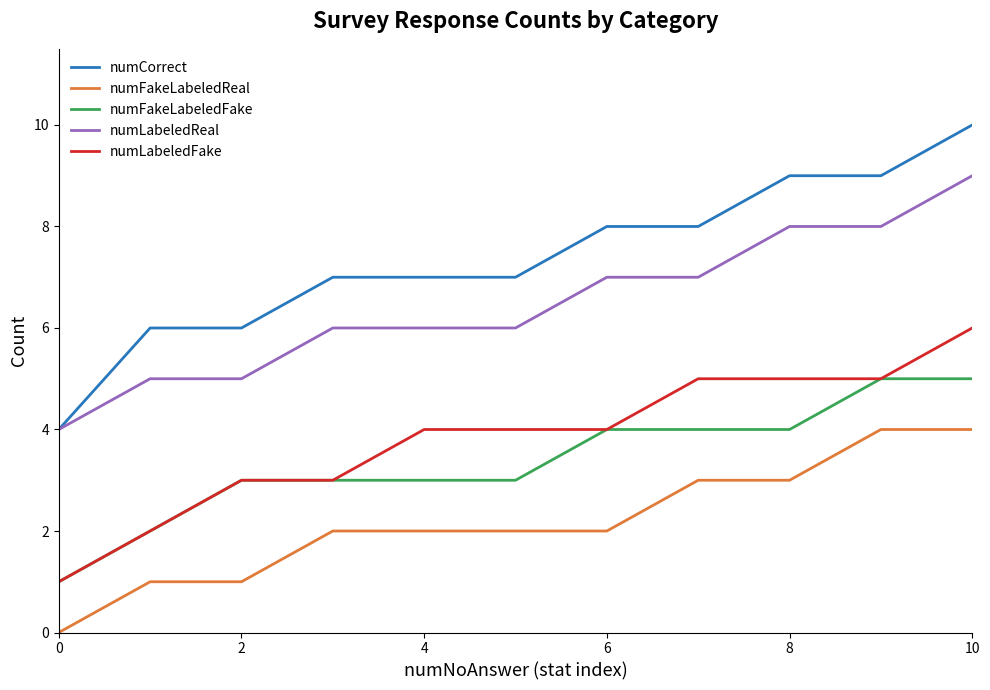

What is the difference between the maximum and minimum values in the numCorrect series?

6